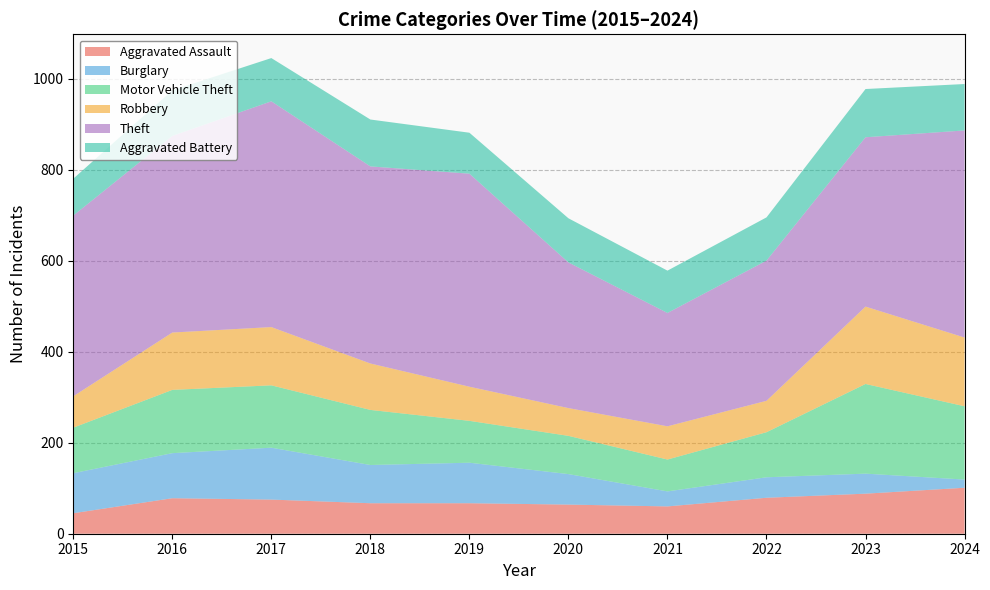

Reading right to left, list all the values displayed in this chart.

Aggravated Assault: 2024=101	2023=88	2022=79	2021=60	2020=64	2019=67	2018=67	2017=75	2016=78	2015=45
Burglary: 2024=18	2023=44	2022=45	2021=33	2020=67	2019=89	2018=84	2017=114	2016=99	2015=88
Motor Vehicle Theft: 2024=161	2023=197	2022=99	2021=70	2020=84	2019=92	2018=121	2017=137	2016=139	2015=100
Robbery: 2024=151	2023=170	2022=69	2021=73	2020=61	2019=75	2018=102	2017=128	2016=126	2015=69
Theft: 2024=455	2023=372	2022=308	2021=249	2020=320	2019=468	2018=433	2017=496	2016=432	2015=397
Aggravated Battery: 2024=102	2023=106	2022=95	2021=93	2020=97	2019=90	2018=103	2017=95	2016=100	2015=81